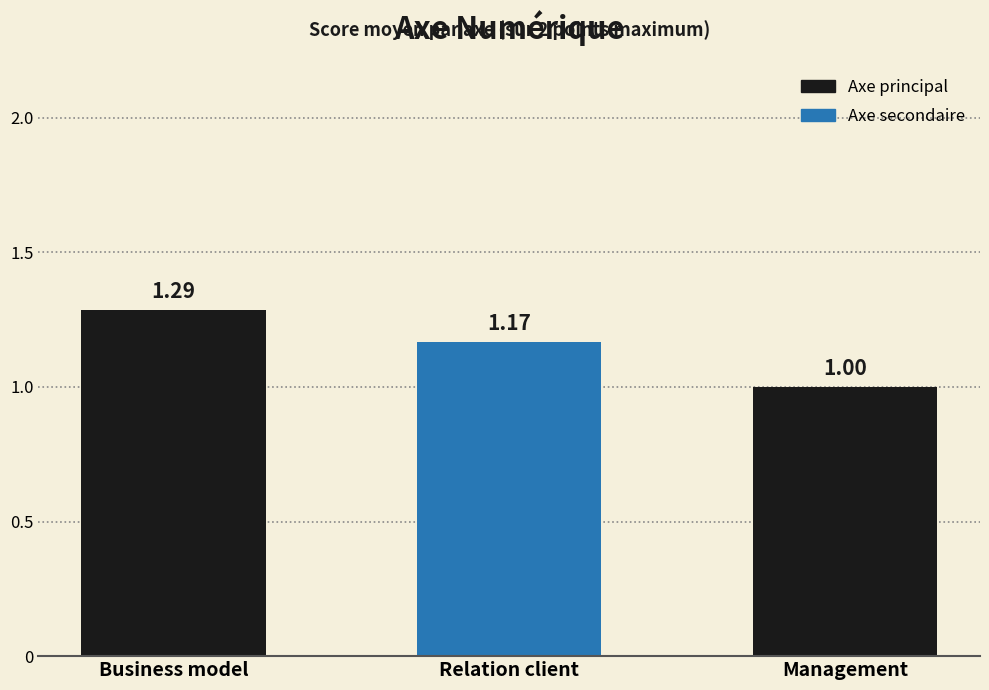

Are the bars horizontal?

No